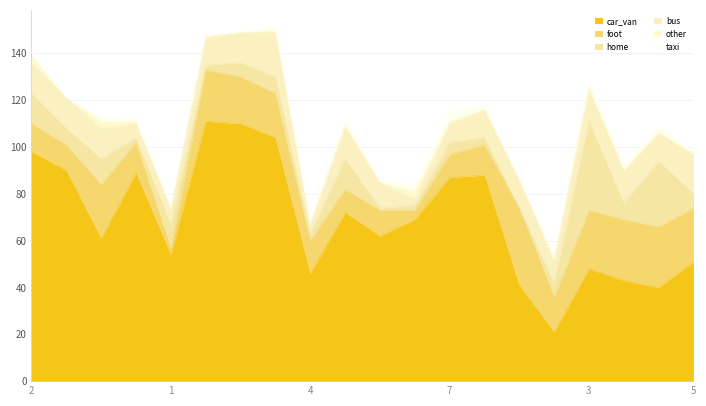

The value of other at 1 is 3. True or false?

True